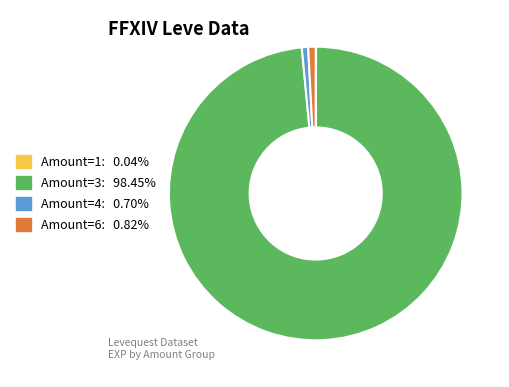

Is there a majority slice in this chart?

Yes